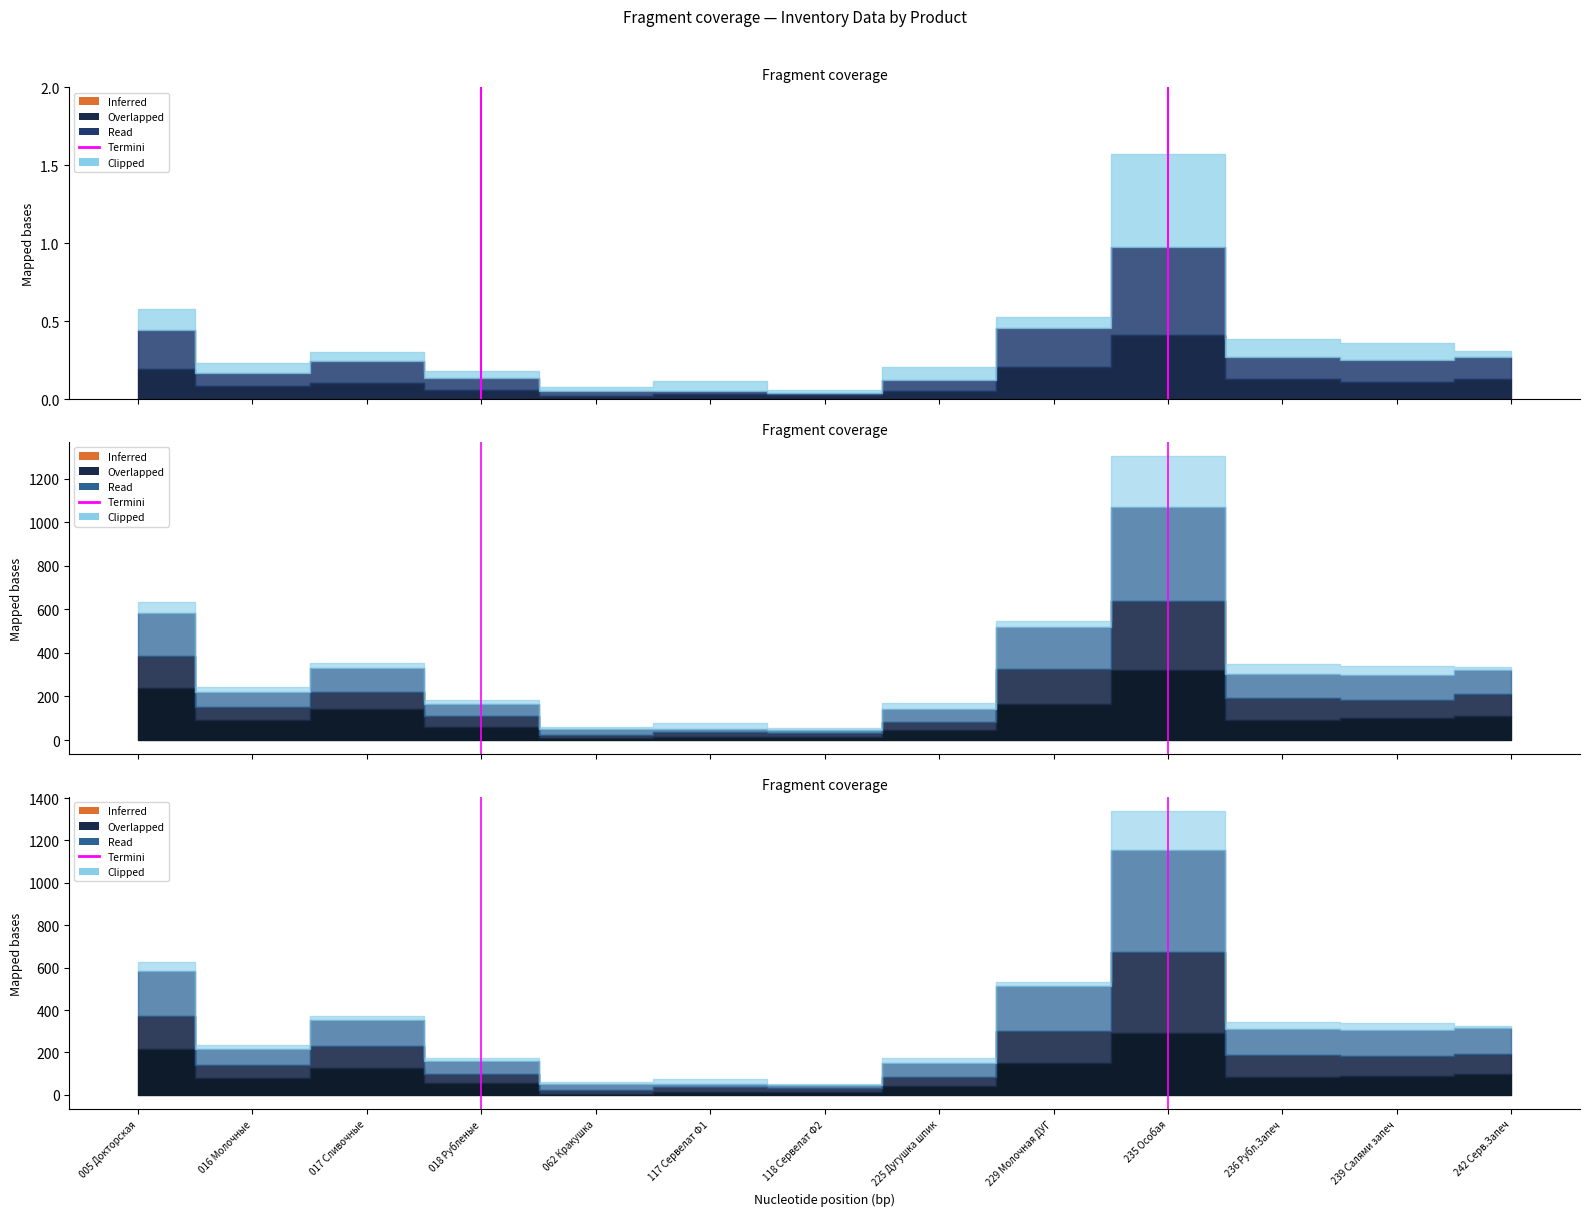

Is it true that the value at 018 Рубленые is 0?

False